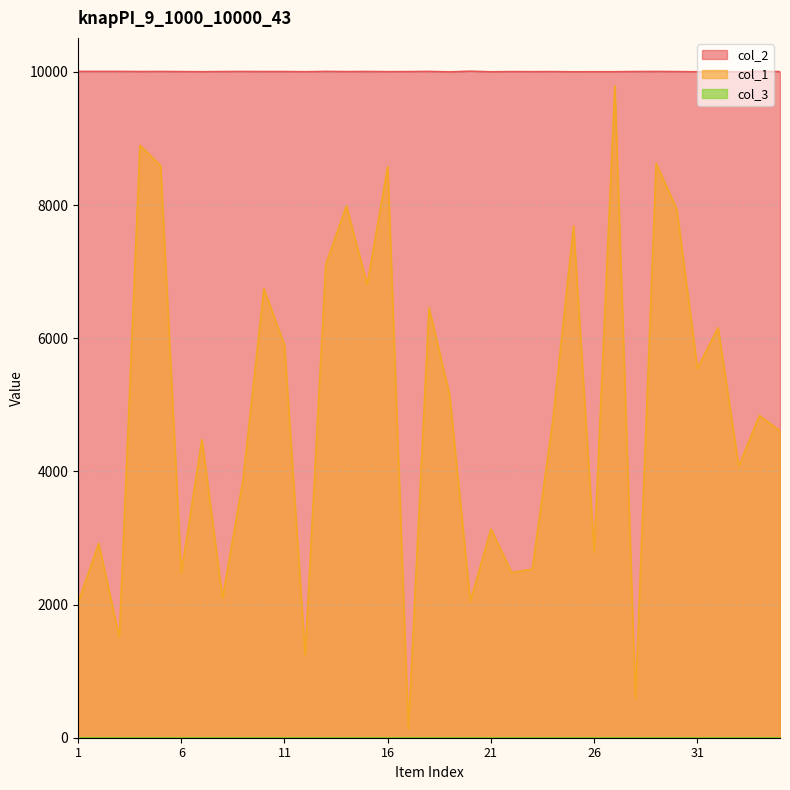

How many data points does each series have?

35